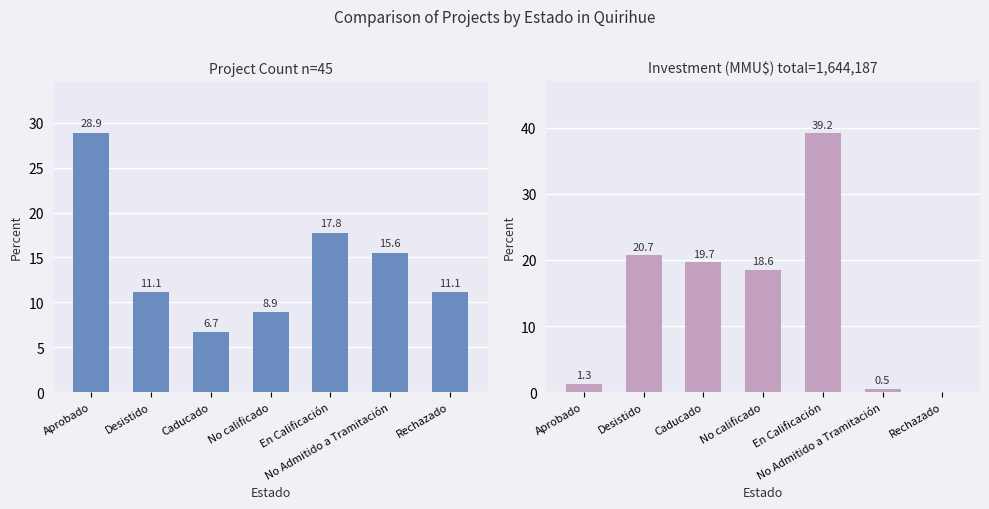

How many bars are there in each group?

2